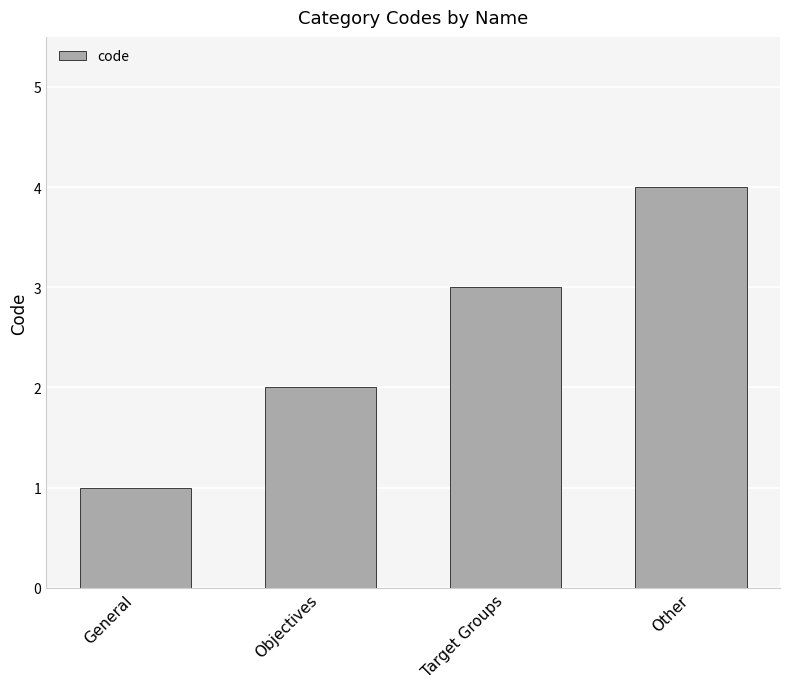

What is the sum of the values at Objectives and Target Groups?

5